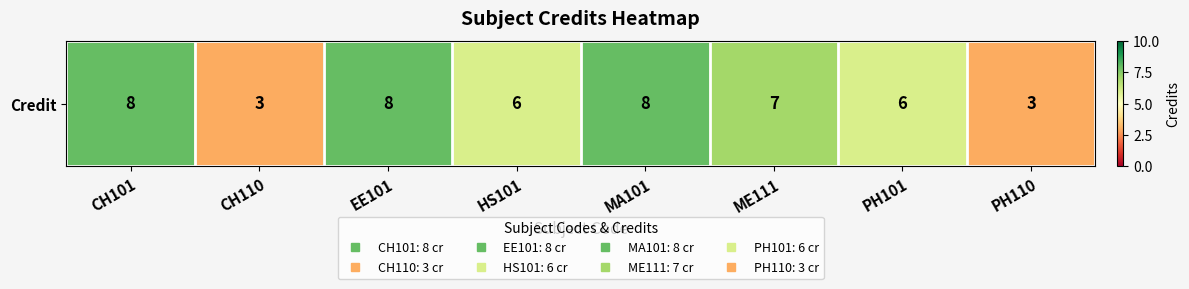

List the labels in order of value, smallest first.

CH110, PH110, HS101, PH101, ME111, CH101, EE101, MA101